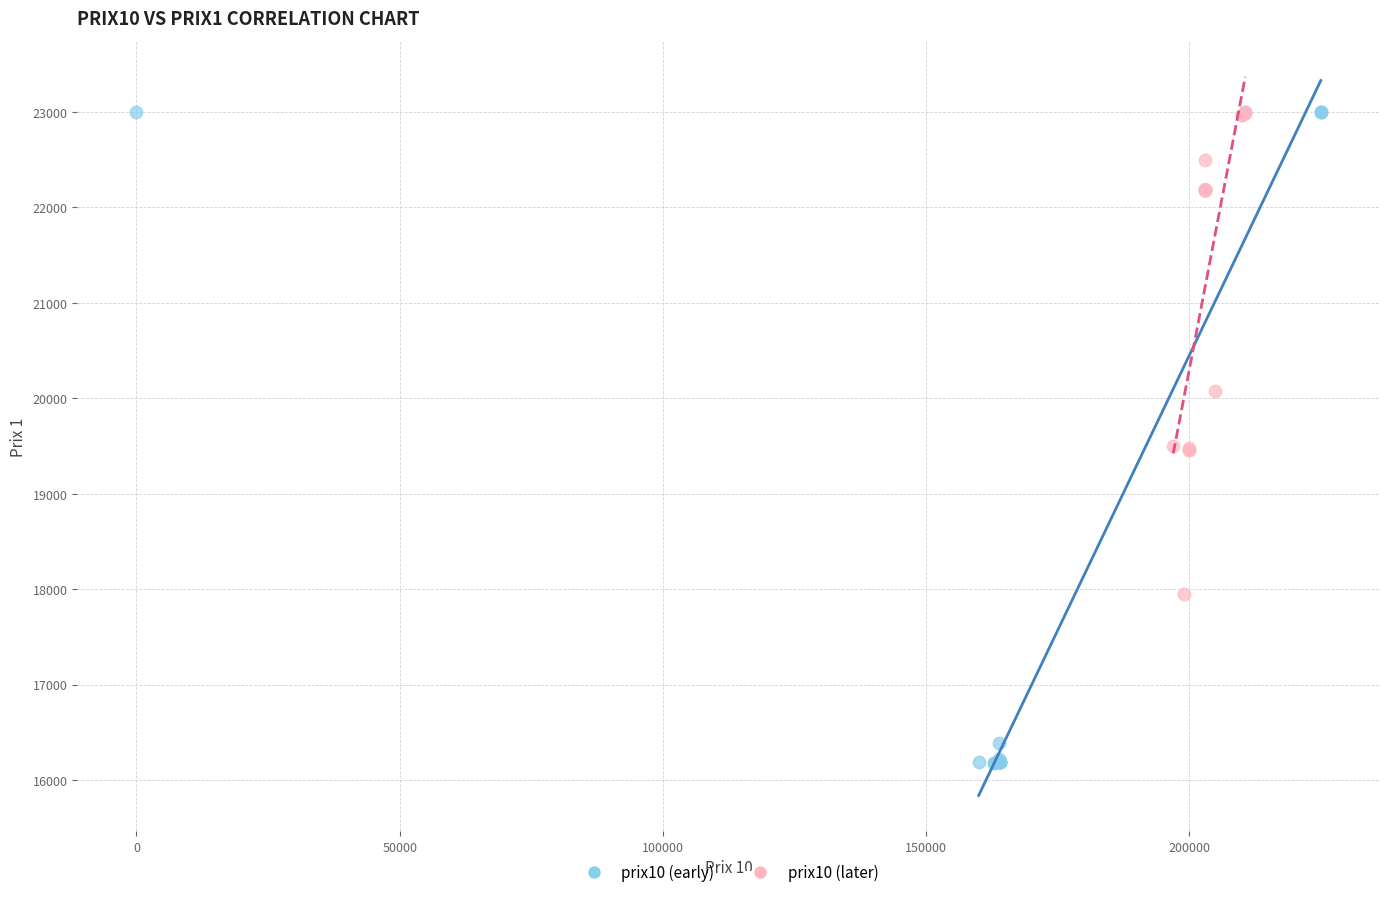

Which series has the widest spread of Y values?

prix10 (early)